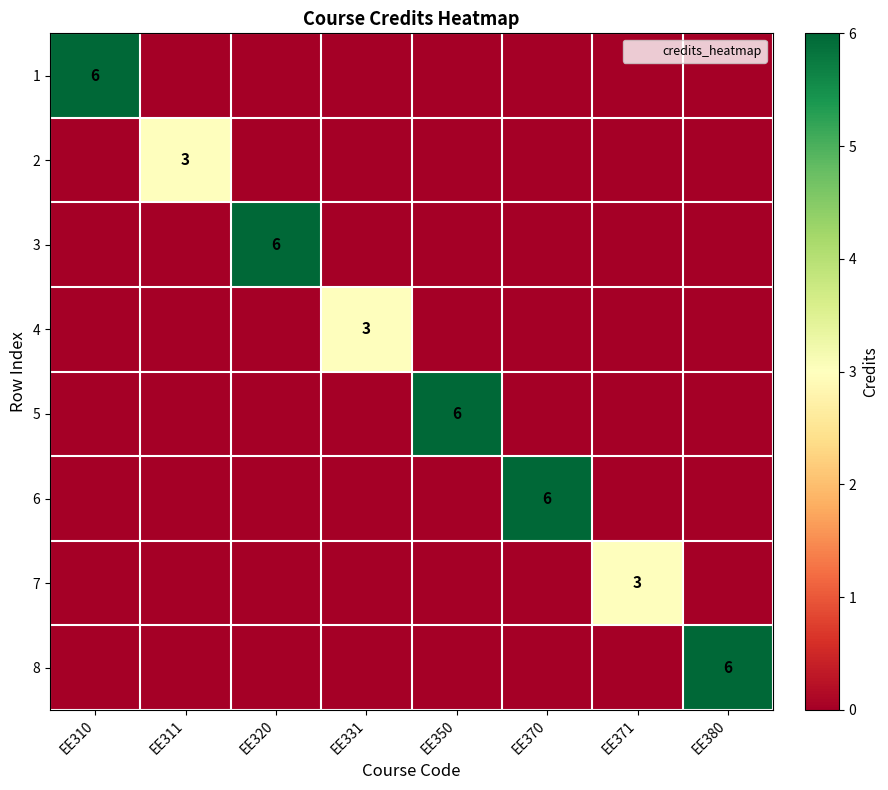

The 8 series shows 0 at EE371. True or false?

True